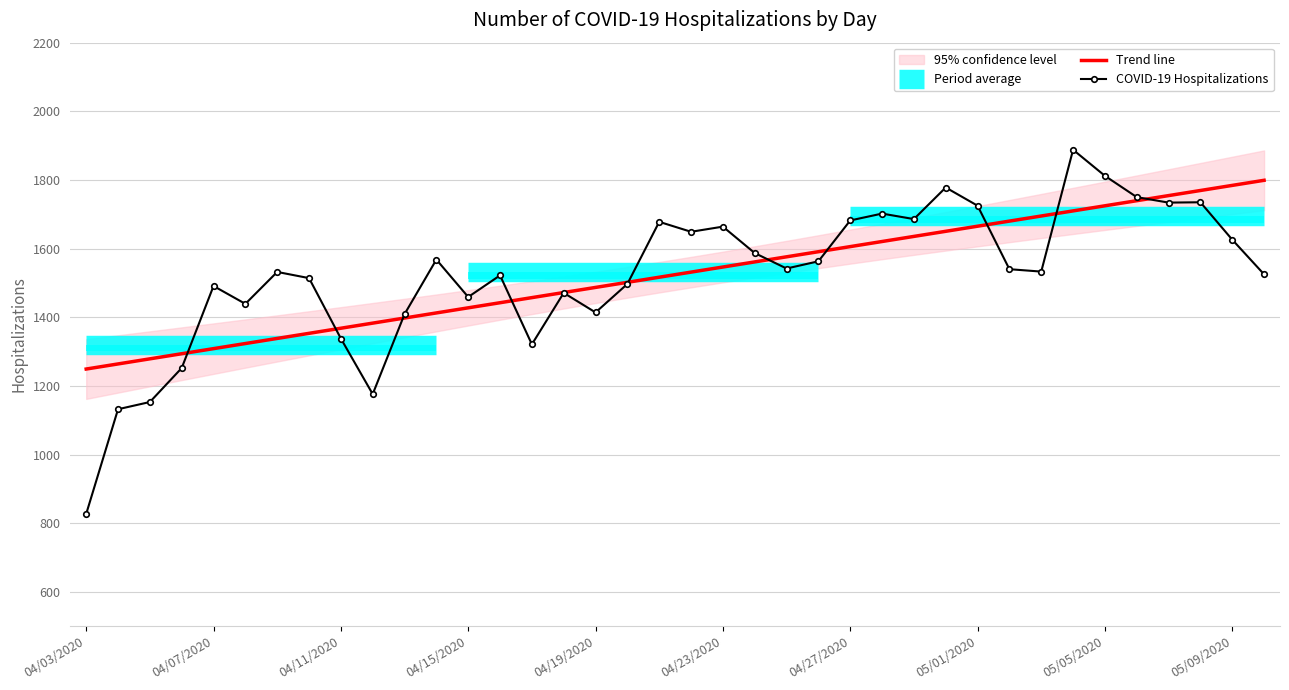

Is it true that Trend line equals 385.7 at 04/03/2020?

False